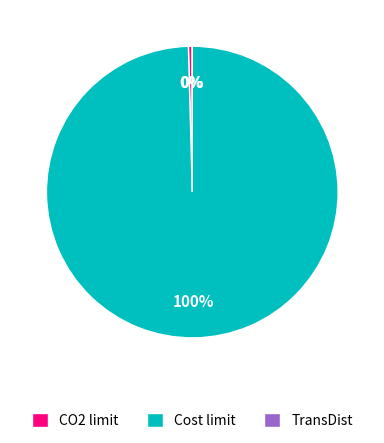

Do CO2 limit and Cost limit together represent more than half of the pie?

Yes